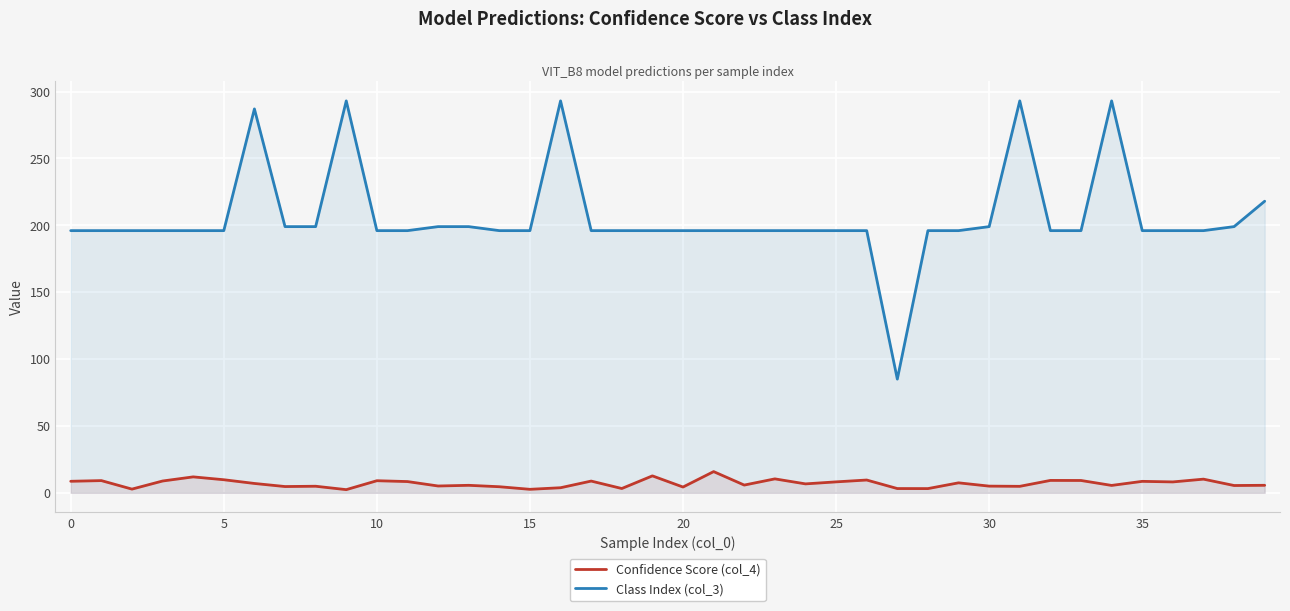

True or false: Class Index (col_3) and Confidence Score (col_4) cross at least once.

False